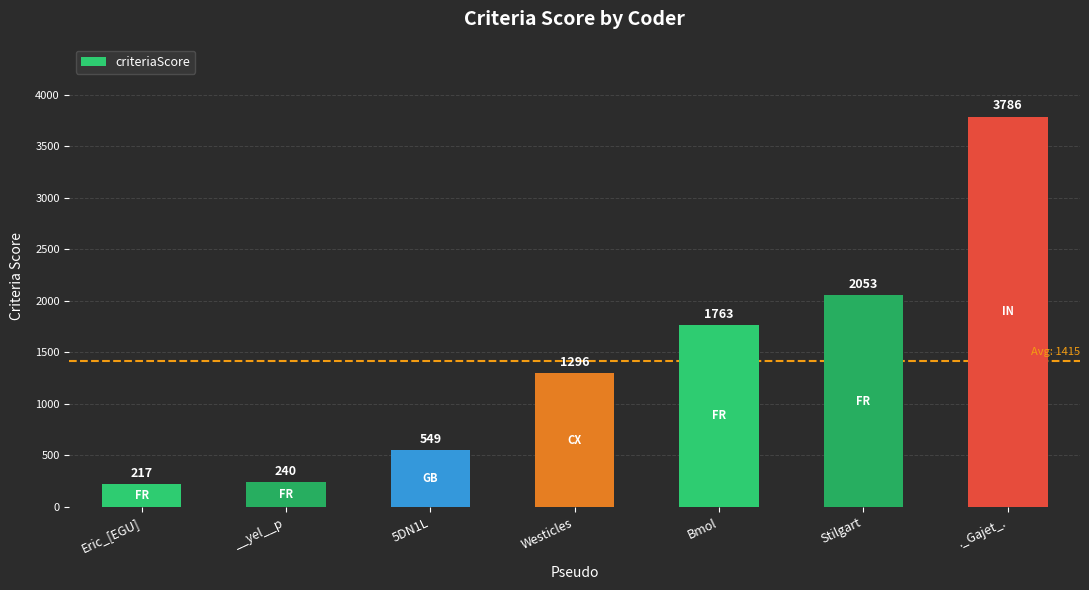

What is the ratio of the value at Eric_[EGU] to the value at Bmol?

0.1